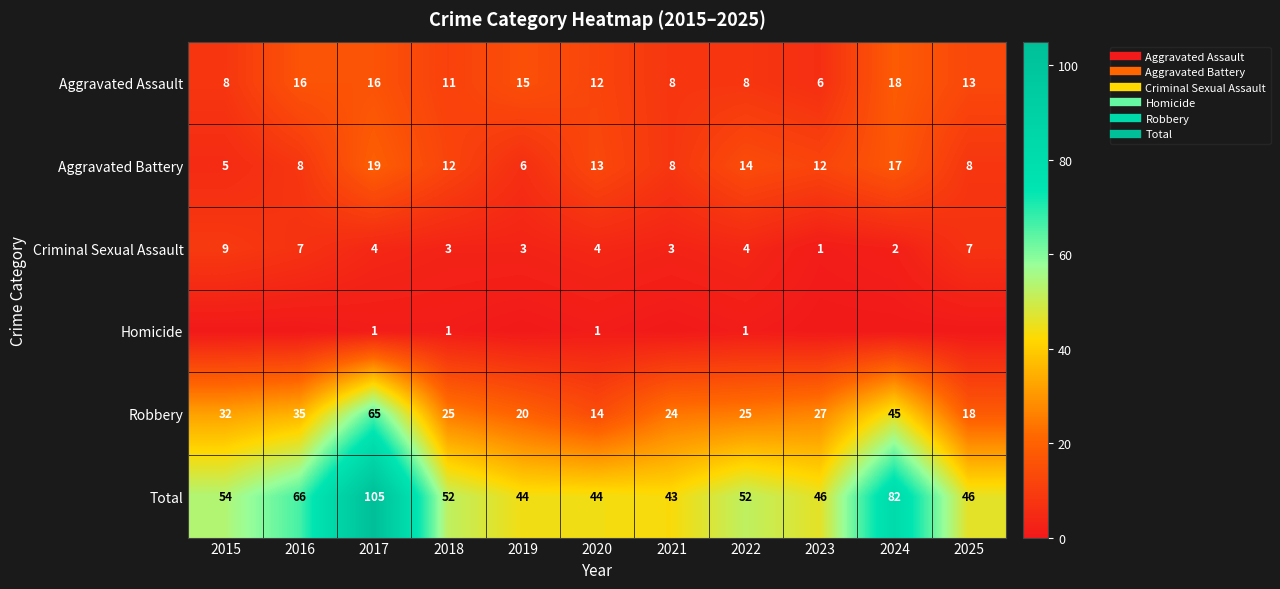

Between 2023 and 2024, which series saw the biggest shift?

Total